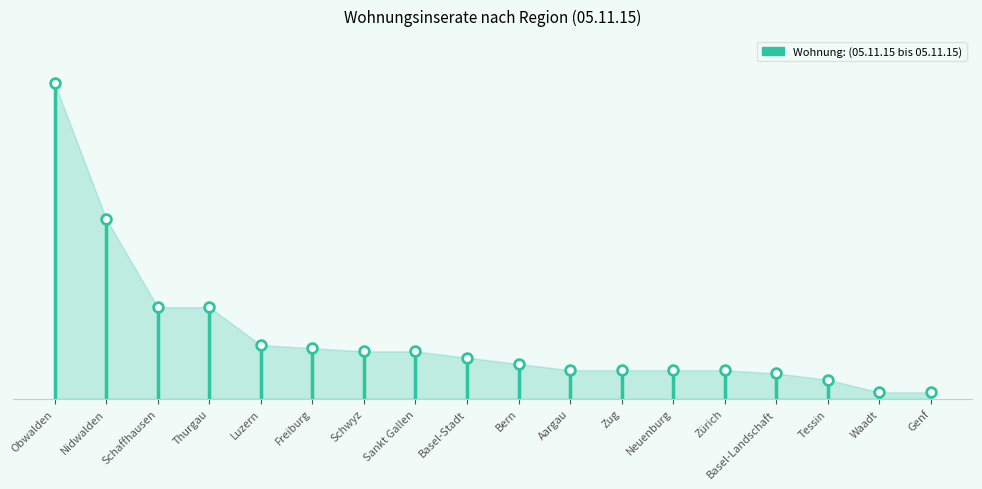

How many data points are less than 13?

9